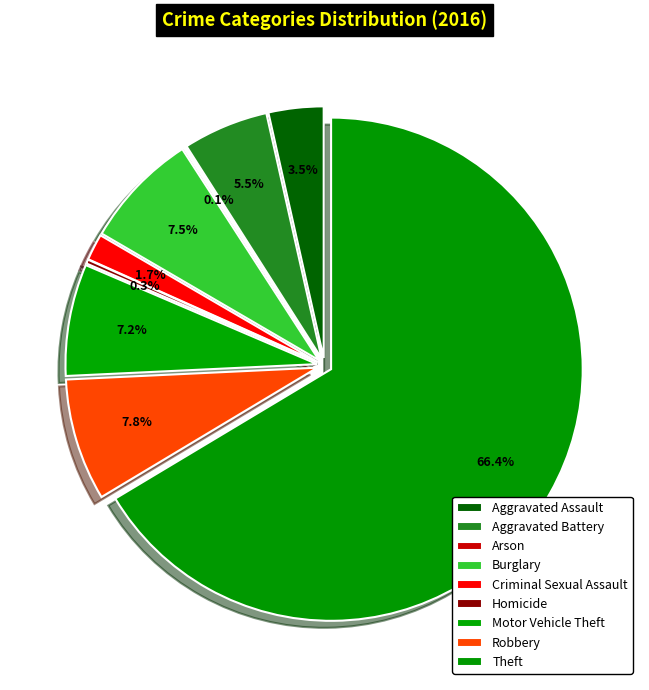

Does any single category account for the majority?

Yes